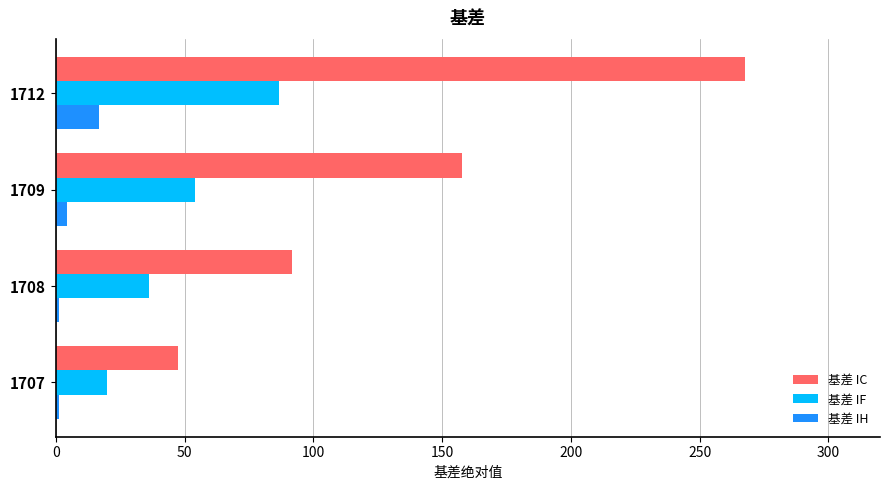

How many values in the 基差 IF series exceed 54?

2